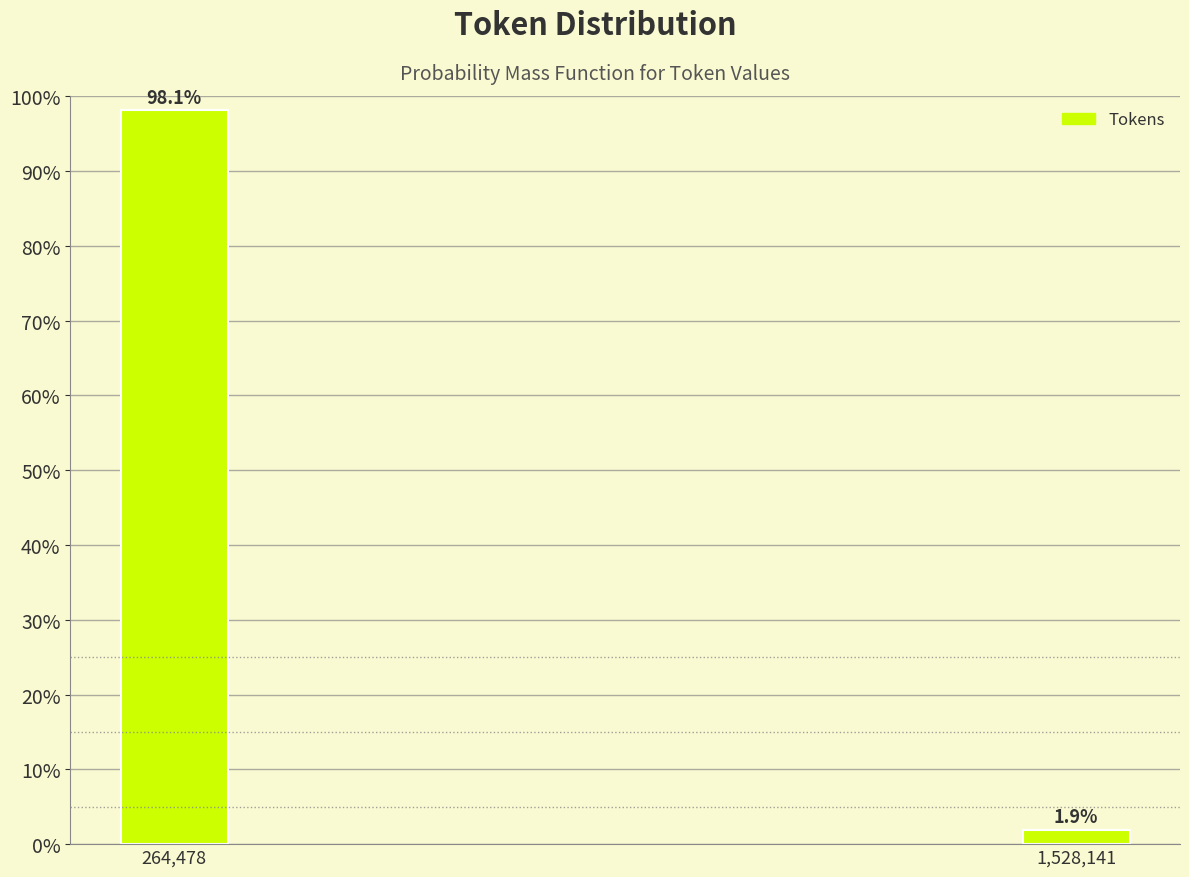

Reading left to right, extract all data points from this chart.

98.1	1.9